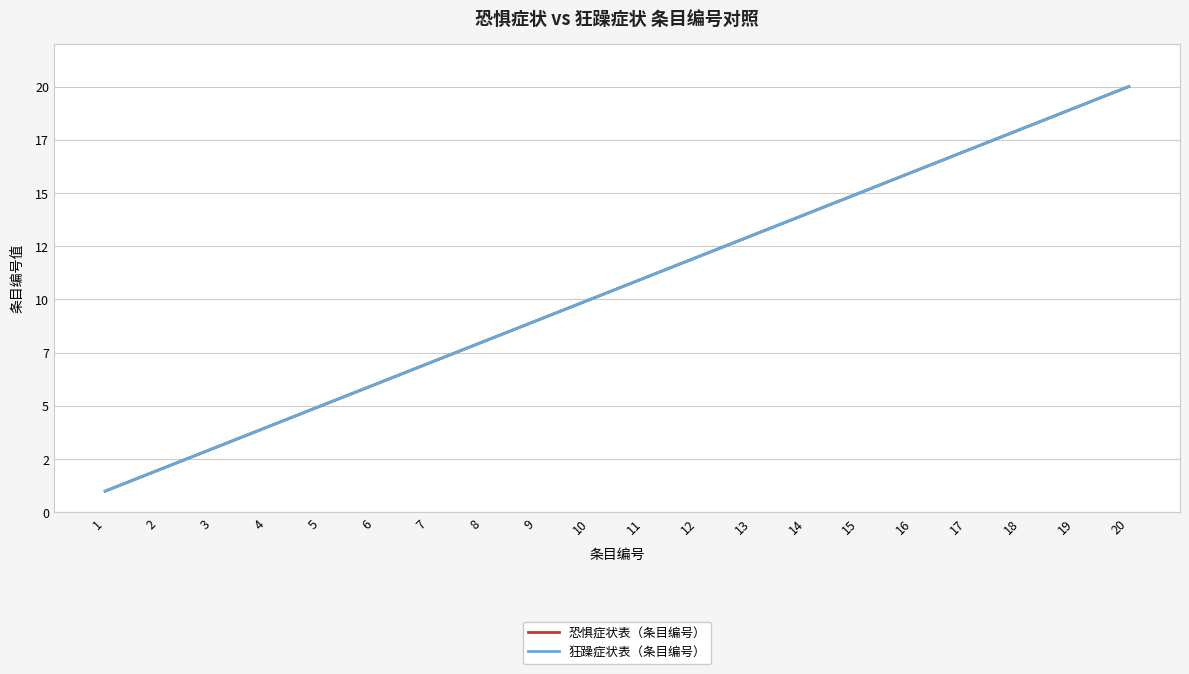

The value of 恐惧症状表（条目编号） at 15 is 15. True or false?

True